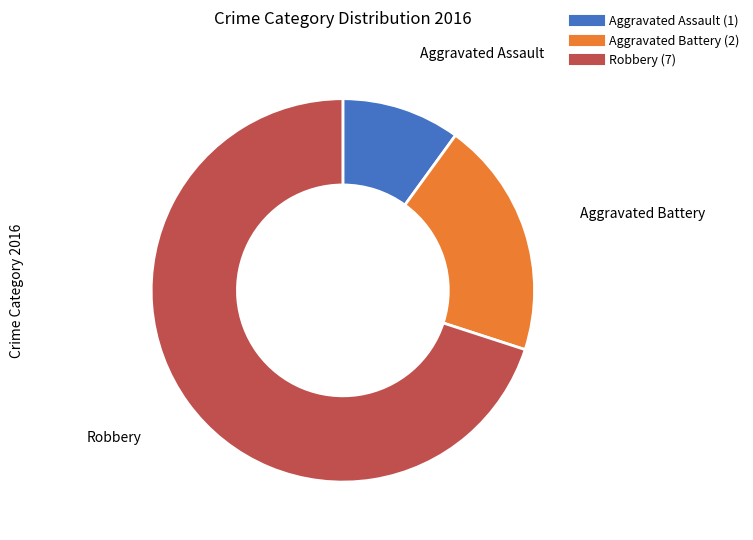

Is there any slice that represents more than half of the pie?

Yes